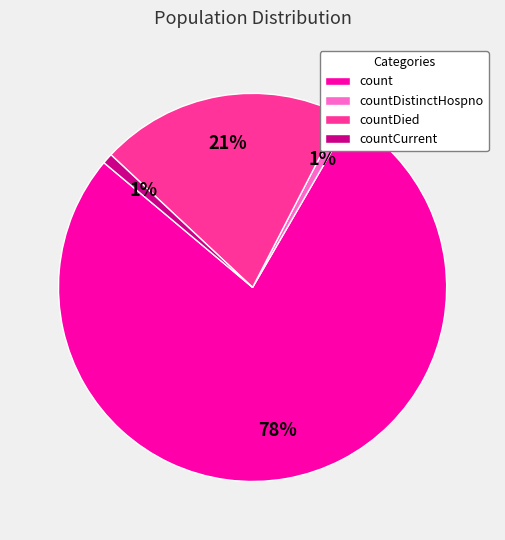

To the nearest percent, what is the average slice percentage?

25%